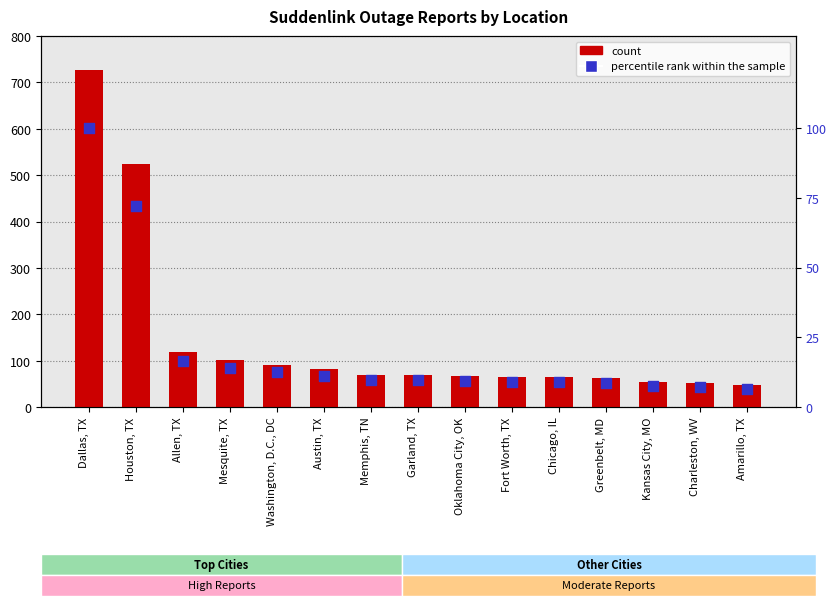

At how many categories does at least one series exceed 364?

2